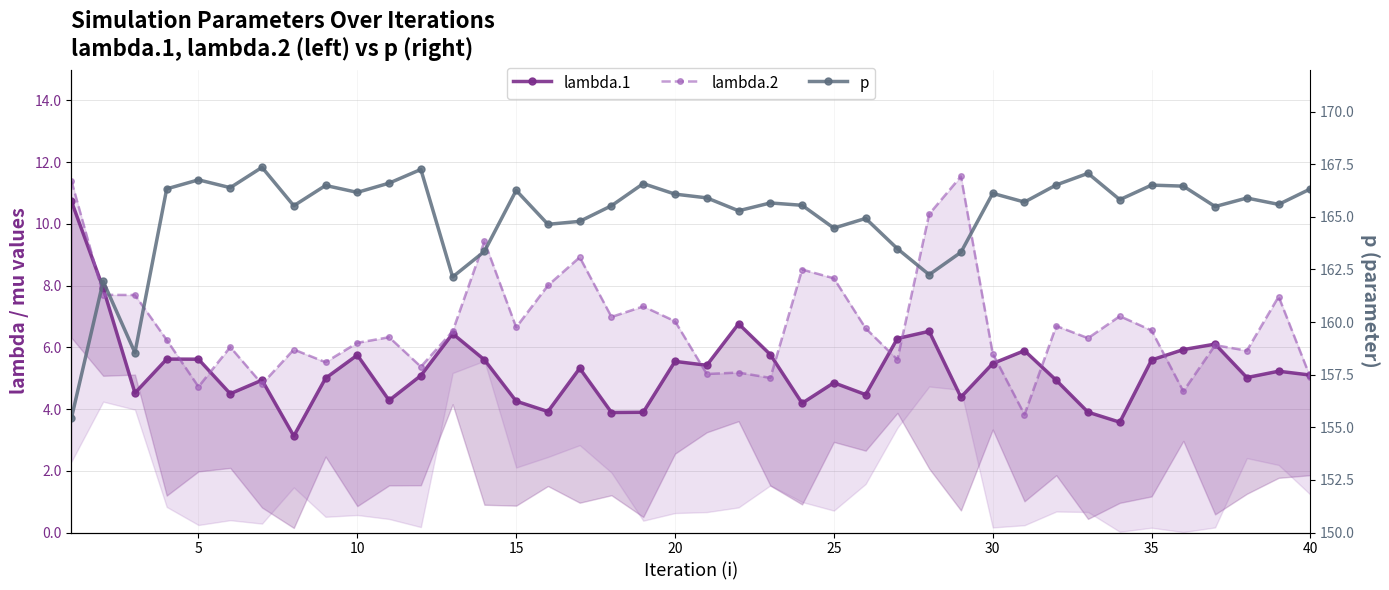

Reading right to left, what are all the values shown in this chart?

lambda.1: 5.1	5.2	5.0	6.1	5.9	5.6	3.6	3.9	4.9	5.9	5.5	4.4	6.5	6.3	4.5	4.9	4.2	5.8	6.8	5.4	5.5	3.9	3.9	5.3	3.9	4.3	5.6	6.4	5.1	4.3	5.8	5.0	3.1	4.9	4.5	5.6	5.6	4.5	7.9	10.7
lambda.2: 5.0	7.6	5.9	6.1	4.6	6.5	7.0	6.3	6.7	3.8	5.8	11.5	10.3	5.6	6.6	8.2	8.5	5.0	5.2	5.1	6.8	7.3	7.0	8.9	8.0	6.6	9.4	6.5	5.4	6.3	6.1	5.5	5.9	4.8	6.0	4.7	6.2	7.7	7.7	11.4
p: 166.3	165.6	165.9	165.5	166.5	166.5	165.8	167.1	166.5	165.7	166.1	163.3	162.3	163.5	164.9	164.5	165.5	165.7	165.3	165.9	166.1	166.6	165.5	164.8	164.6	166.3	163.4	162.1	167.3	166.6	166.2	166.5	165.5	167.4	166.4	166.8	166.3	158.5	161.9	155.4